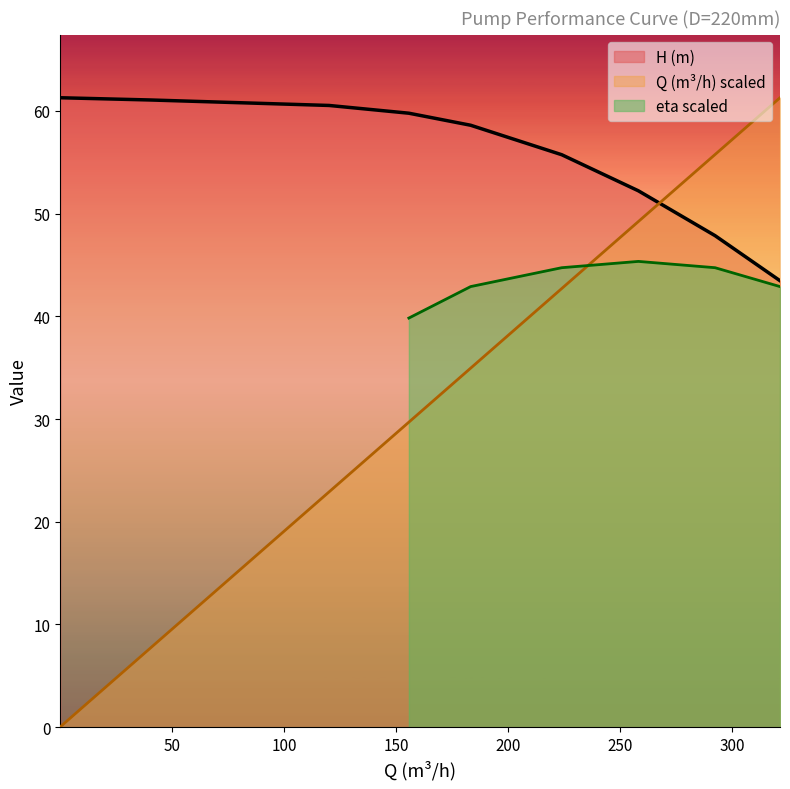

True or false: Q (m³/h) scaled and H (m) intersect in this chart.

True